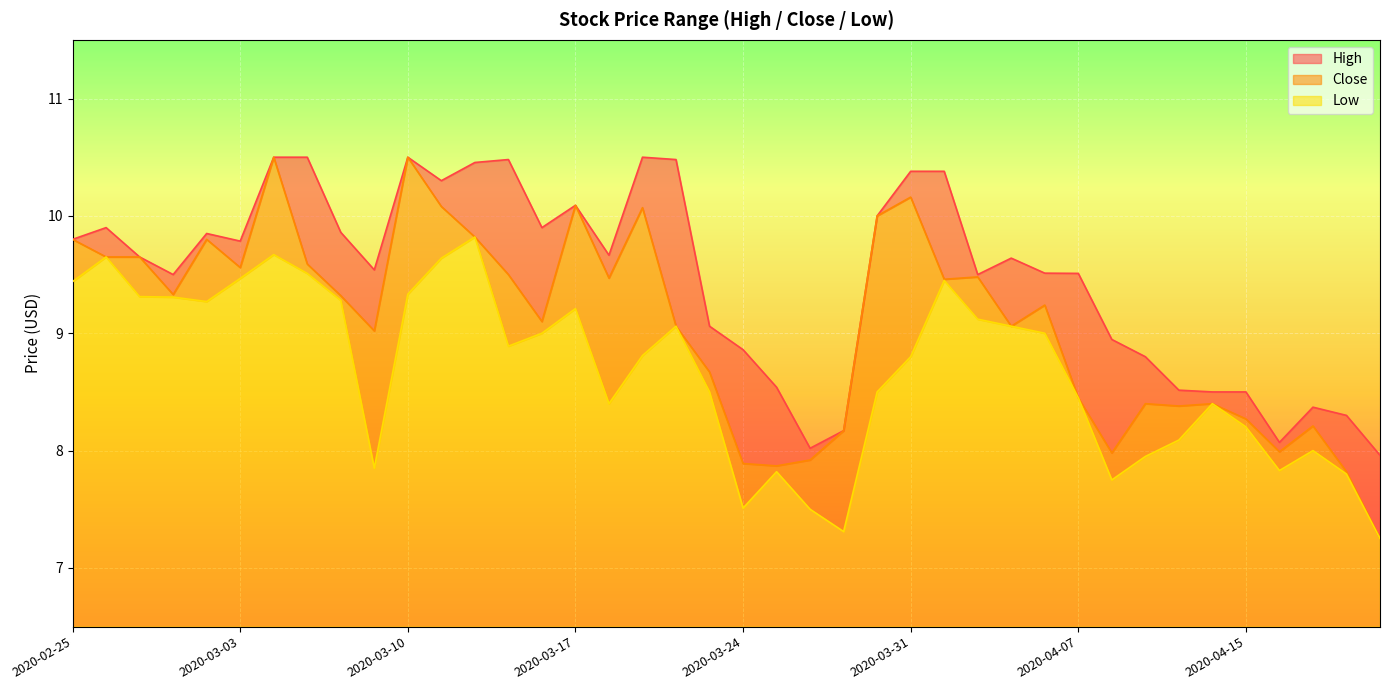

What is the difference between the maximum and minimum values in the Close series?

3.2